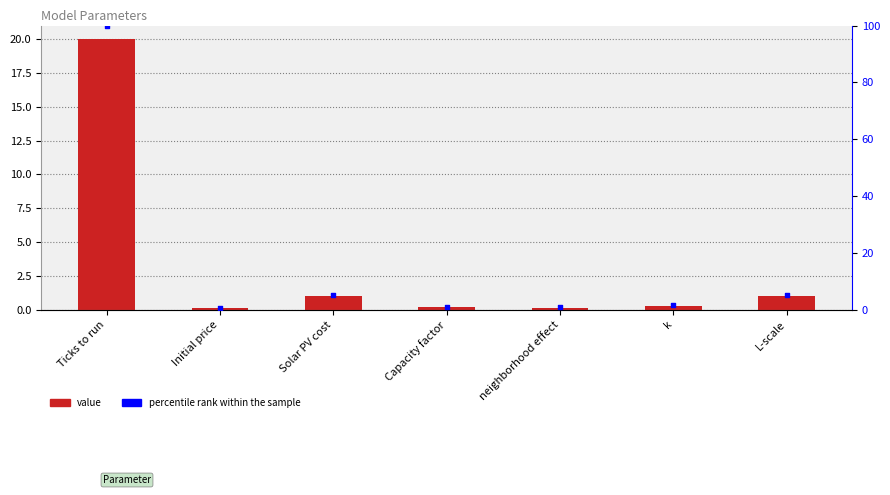

What are all the series names shown in the legend?

value, percentile rank within the sample